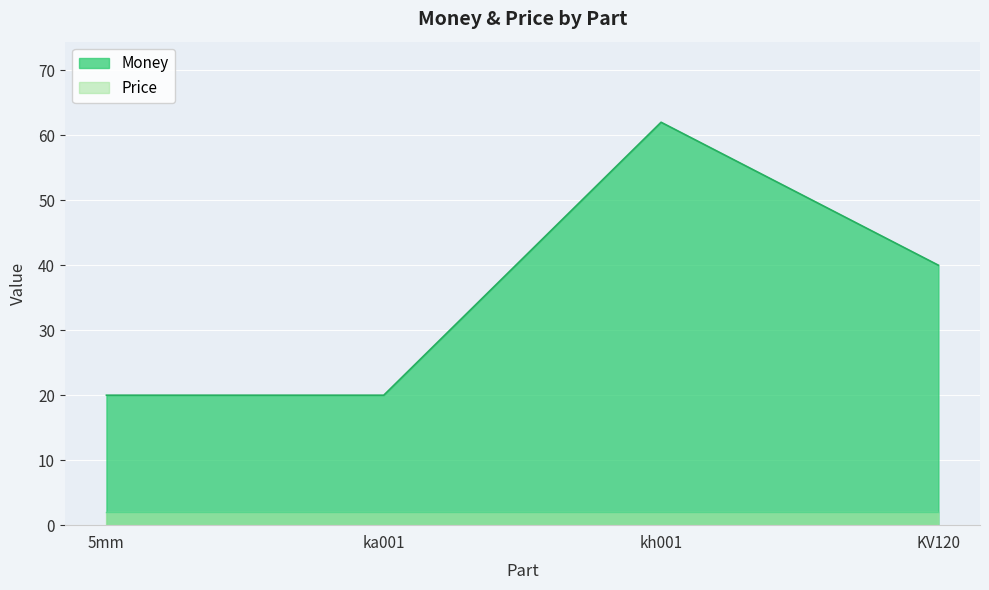

Read the value at KV120.

40